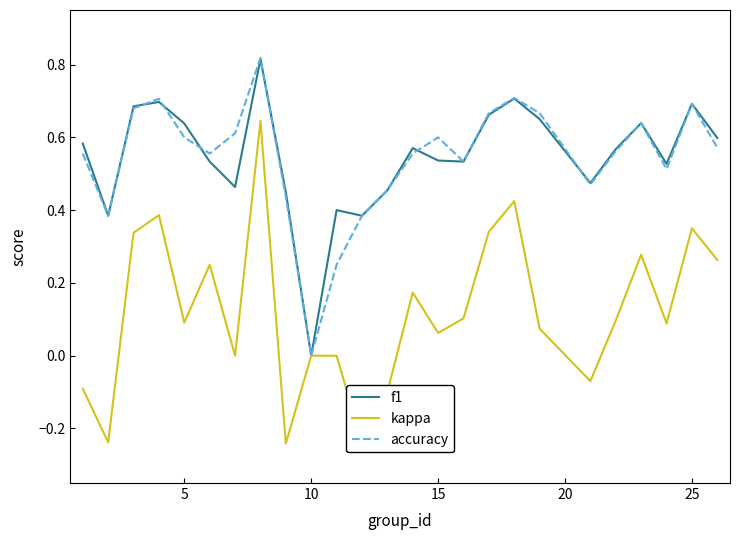

How many values in the f1 series exceed 0?

24